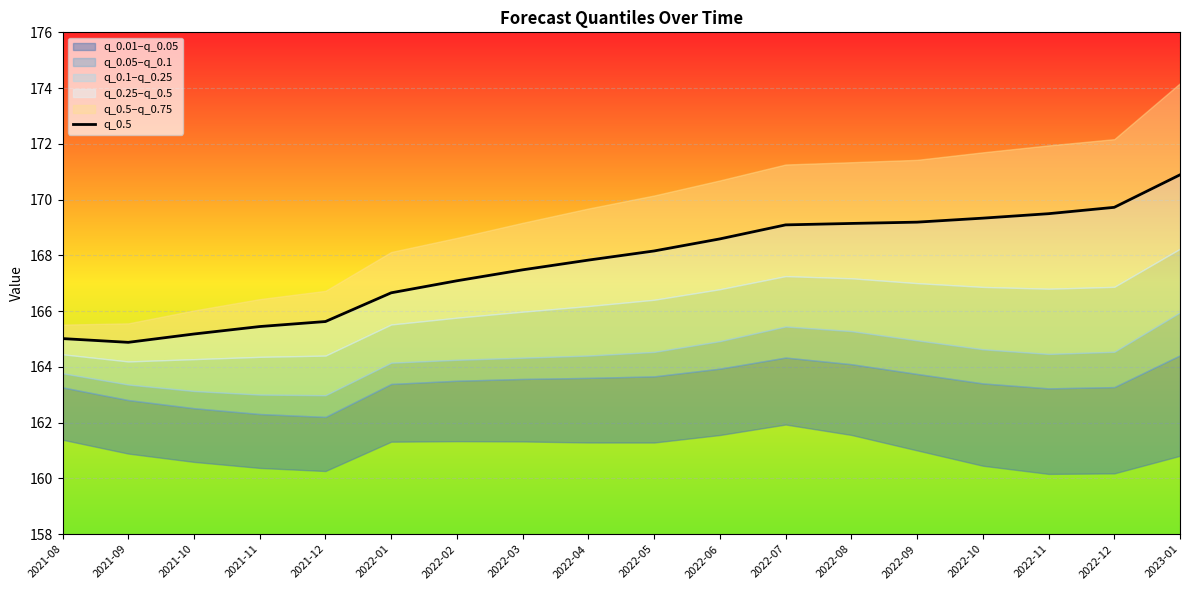

What value does the data have at 2023-01?

170.9